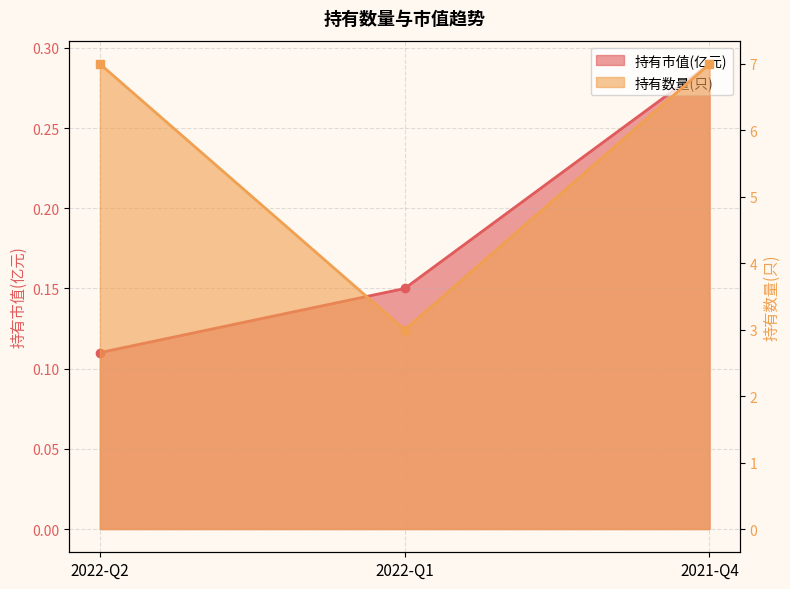

What is the label of the 3rd point from the right?

2022-Q2